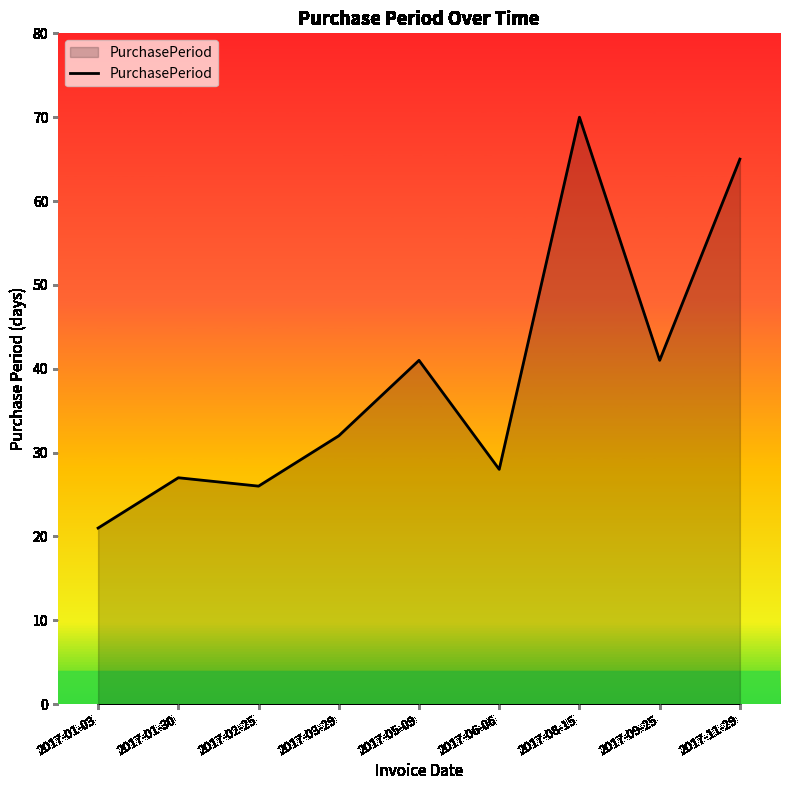

What position from the right is 2017-03-29?

6